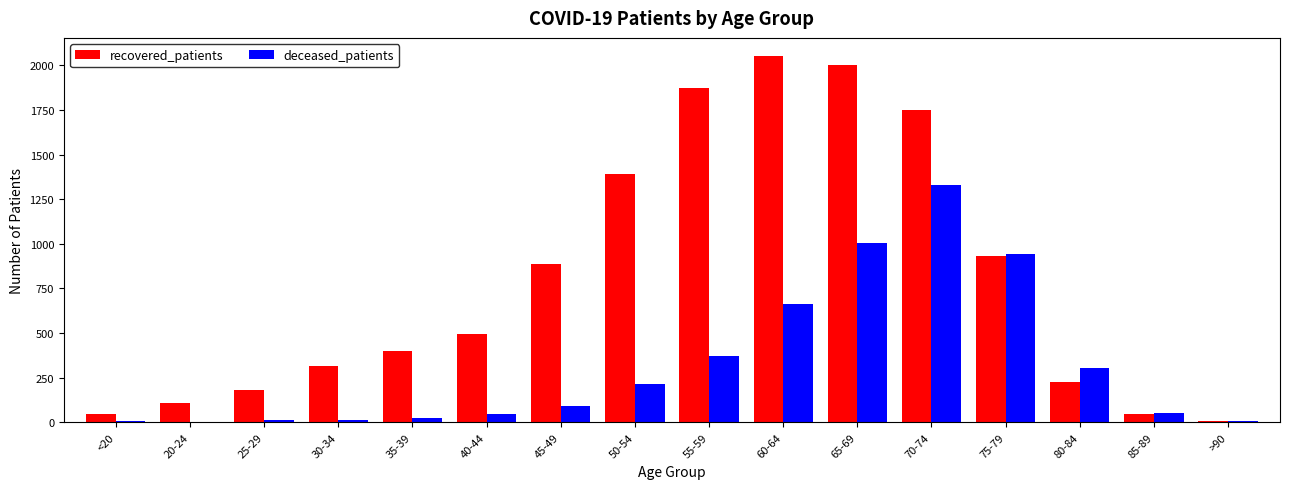

Which series changed the most between 60-64 and 70-74?

deceased_patients